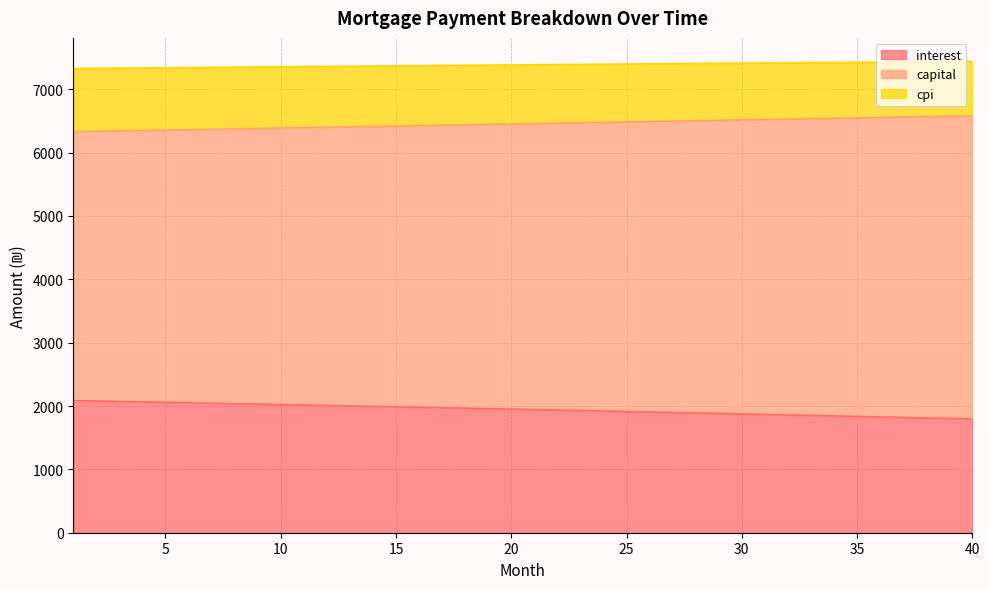

Reading left to right, transcribe all the data shown in this chart.

interest: 2085.4	2078.7	2071.8	2065.0	2058.1	2051.2	2044.3	2037.3	2030.3	2023.3	2016.2	2009.1	2001.9	1994.7	1987.5	1980.3	1973.0	1965.6	1958.3	1950.9	1943.4	1936.0	1928.5	1920.9	1913.3	1905.7	1898.0	1890.4	1882.6	1874.9	1867.0	1859.2	1851.3	1843.4	1835.5	1827.5	1819.4	1811.3	1803.2	1795.1
capital: 6330.9	6337.3	6343.6	6349.9	6356.3	6362.6	6369.0	6375.4	6381.8	6388.1	6394.5	6400.9	6407.3	6413.7	6420.1	6426.6	6433.0	6439.4	6445.9	6452.3	6458.8	6465.2	6471.7	6478.2	6484.6	6491.1	6497.6	6504.1	6510.6	6517.1	6523.6	6530.2	6536.7	6543.2	6549.8	6556.3	6562.9	6569.4	6576.0	6582.6
cpi: 7327.7	7330.8	7333.8	7336.9	7339.9	7342.9	7346.0	7349.0	7352.0	7354.9	7357.9	7360.9	7363.9	7366.8	7369.7	7372.7	7375.6	7378.5	7381.4	7384.2	7387.1	7390.0	7392.8	7395.6	7398.5	7401.3	7404.1	7406.9	7409.6	7412.4	7415.2	7417.9	7420.6	7423.4	7426.1	7428.8	7431.5	7434.1	7436.8	7439.4